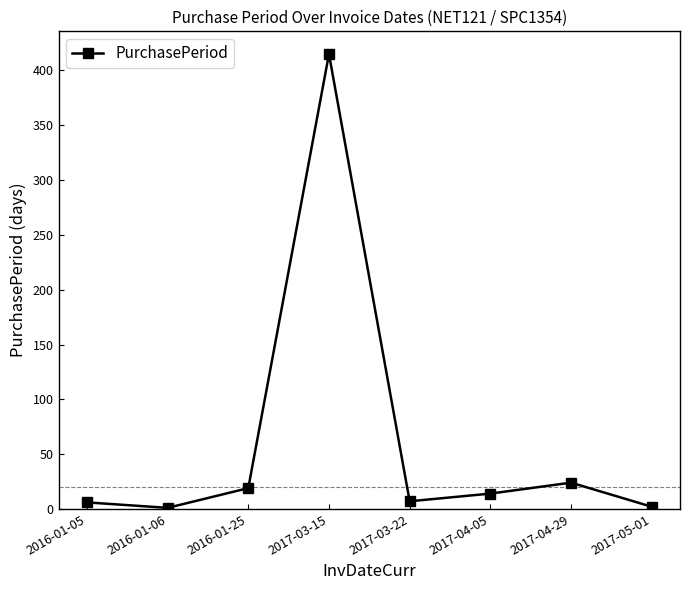

The value at 2016-01-25 is 19. True or false?

True